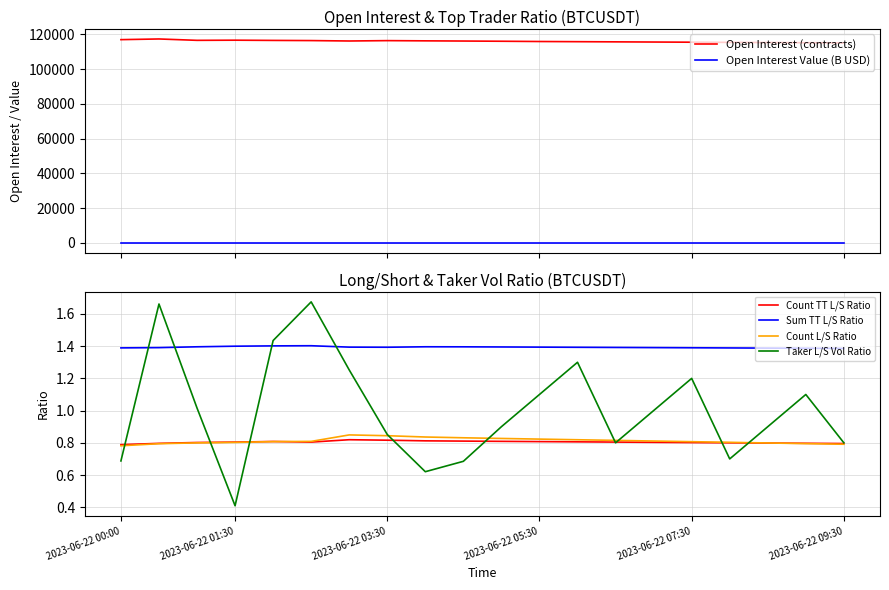

At how many categories does at least one series exceed 103861?

20